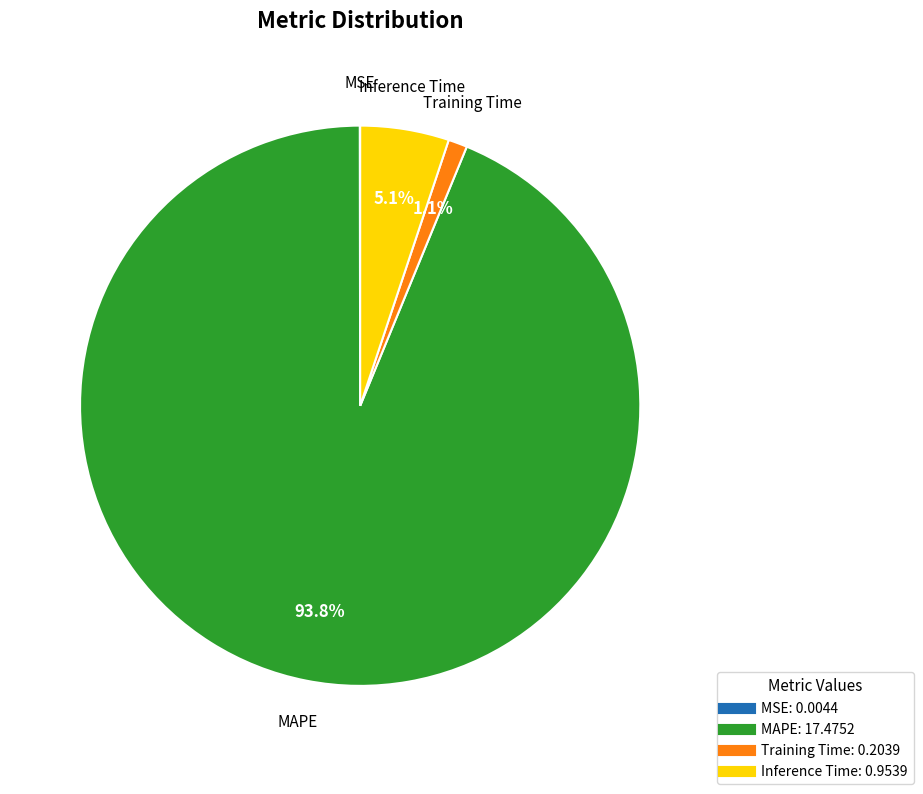

Which slice represents more than half of the pie?

MAPE